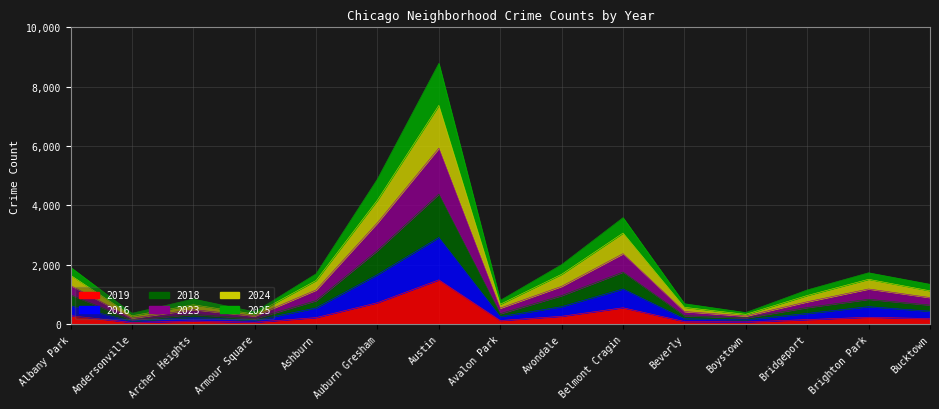

What is the average value of the 2016 series?

661